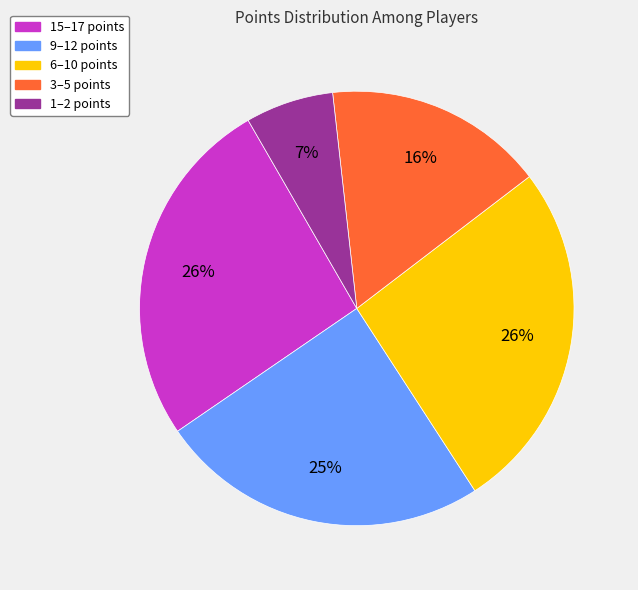

To the nearest percent, what is the average slice percentage?

20%